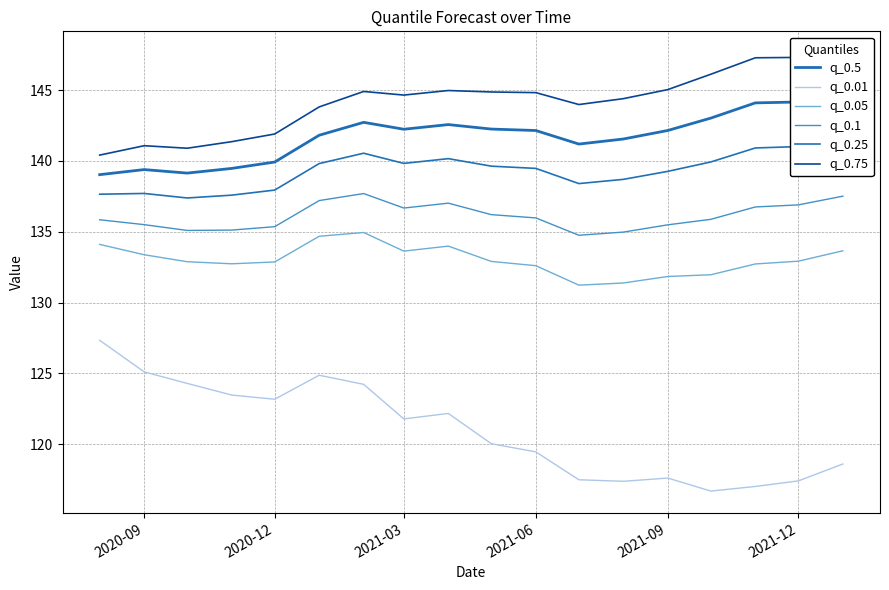

How many values in the q_0.1 series exceed 135?

16